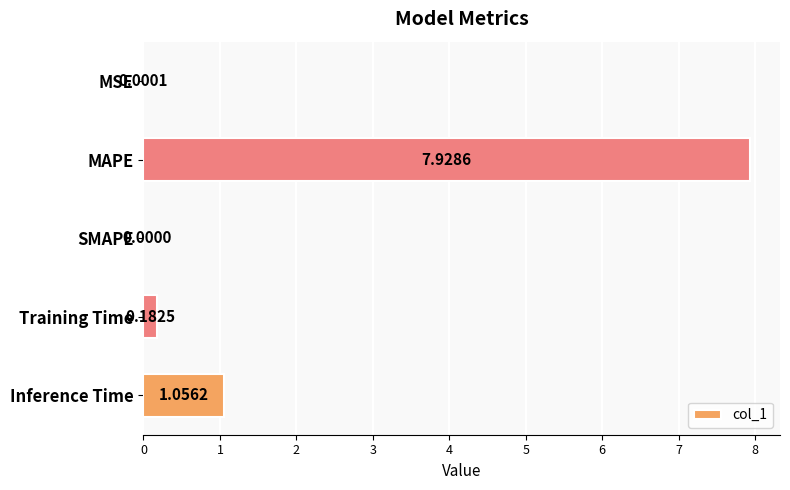

Between Inference Time and MSE, which is larger?

Inference Time